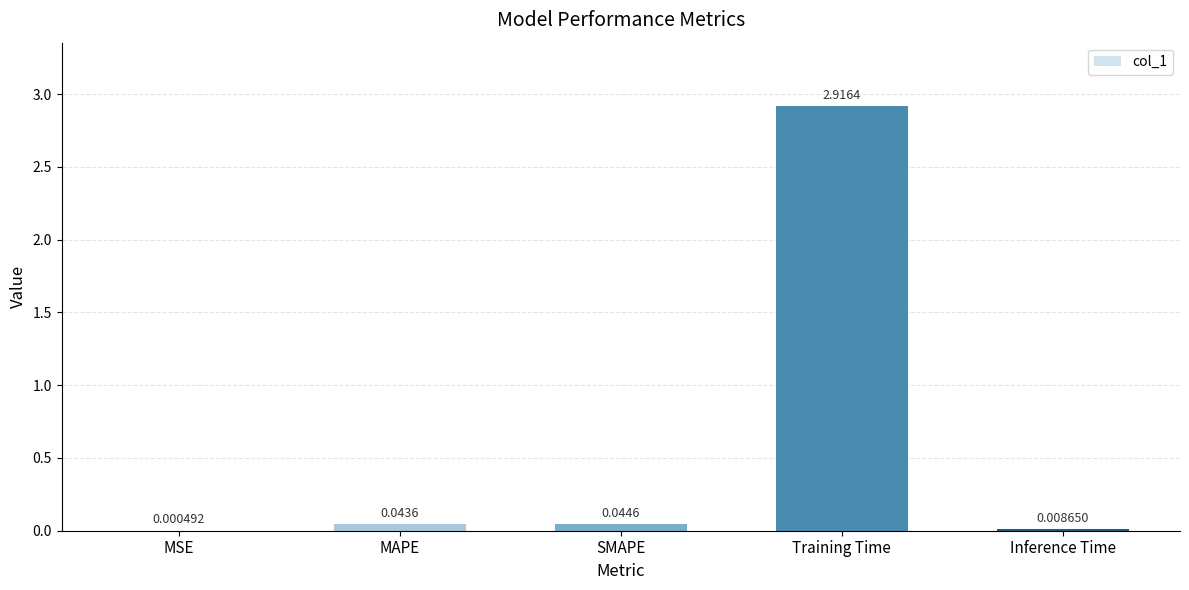

What is the sum of the values at MAPE and Training Time?

3.0